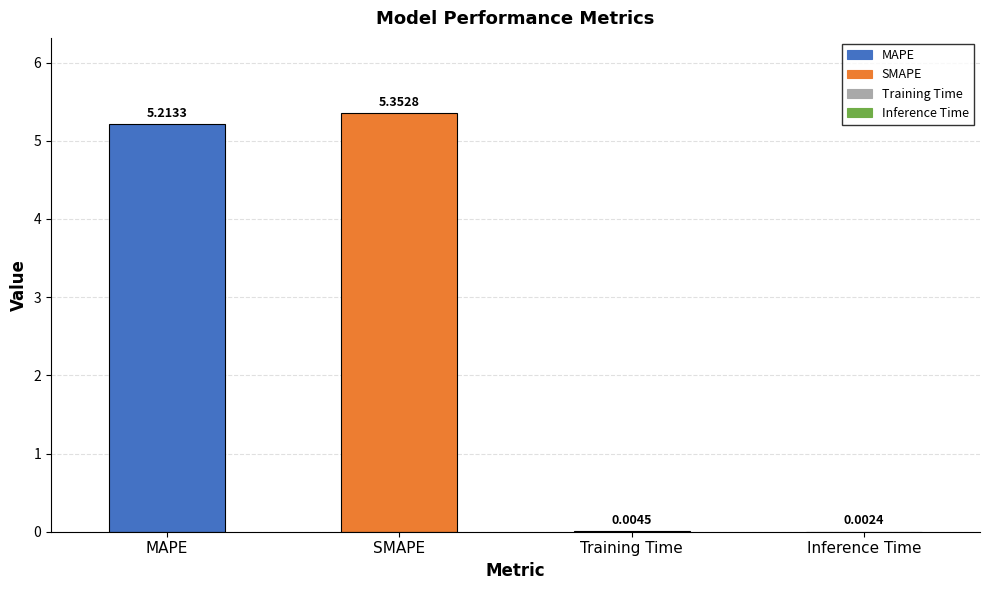

Rank the categories by value from highest to lowest.

SMAPE, MAPE, Training Time, Inference Time